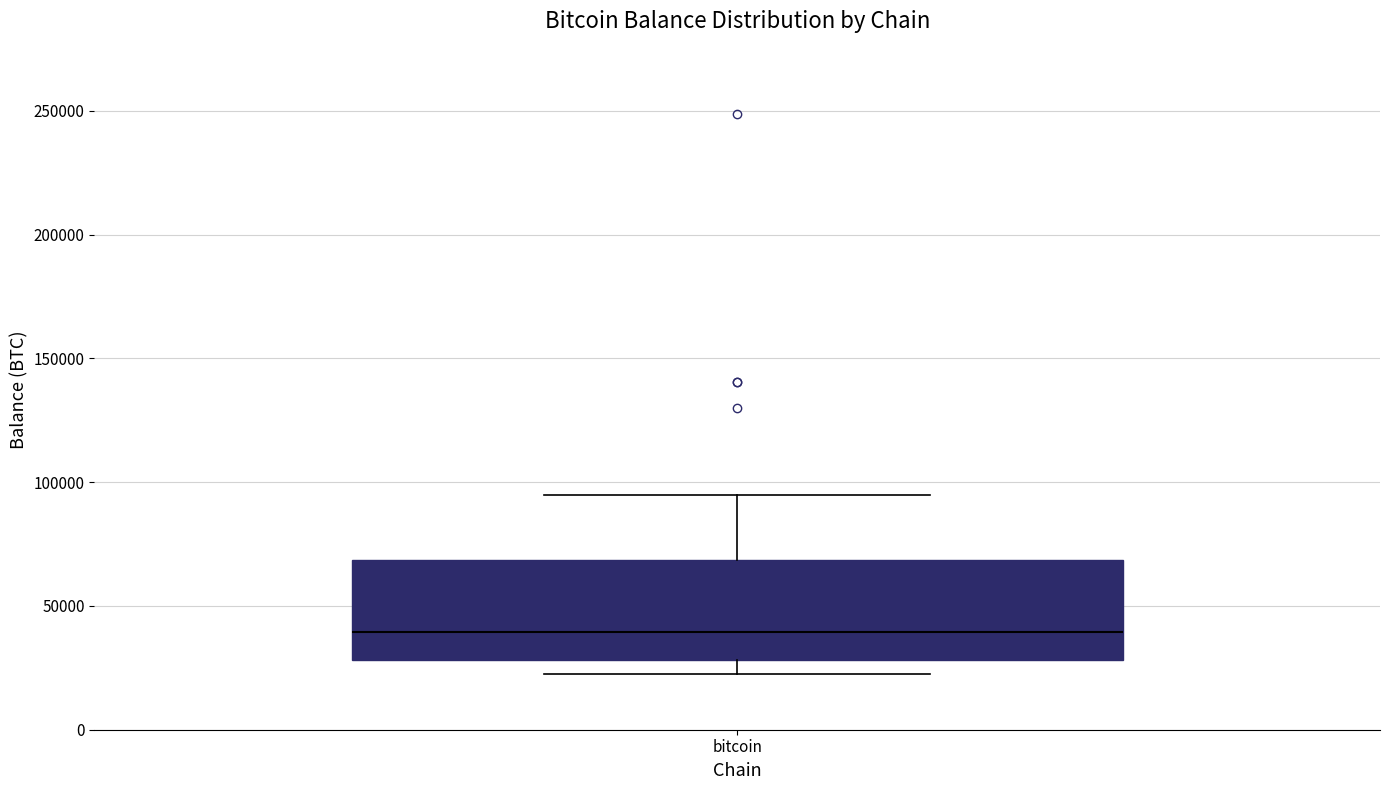

Transcribe this box plot: give where the median line is, the range the box spans, and where the two whiskers end, as read against the y-axis. The values are not printed on the chart, so give them approximately, as read against the axis.

median 40000, box 30000 to 70000, whiskers 25000 to 95000